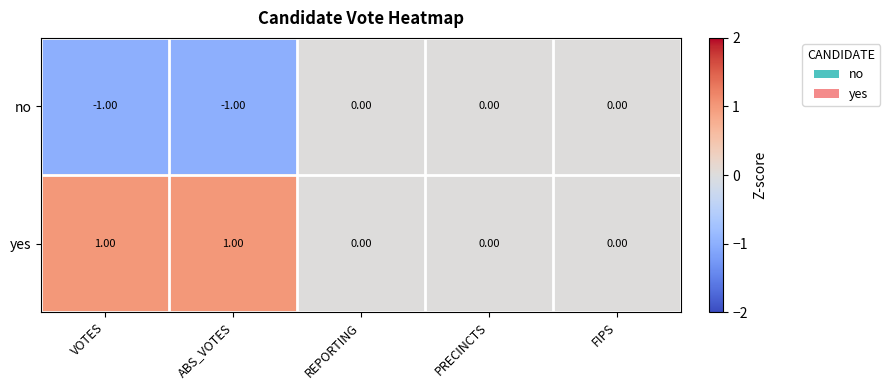

Is the value of no at VOTES greater than the value of yes at VOTES?

No